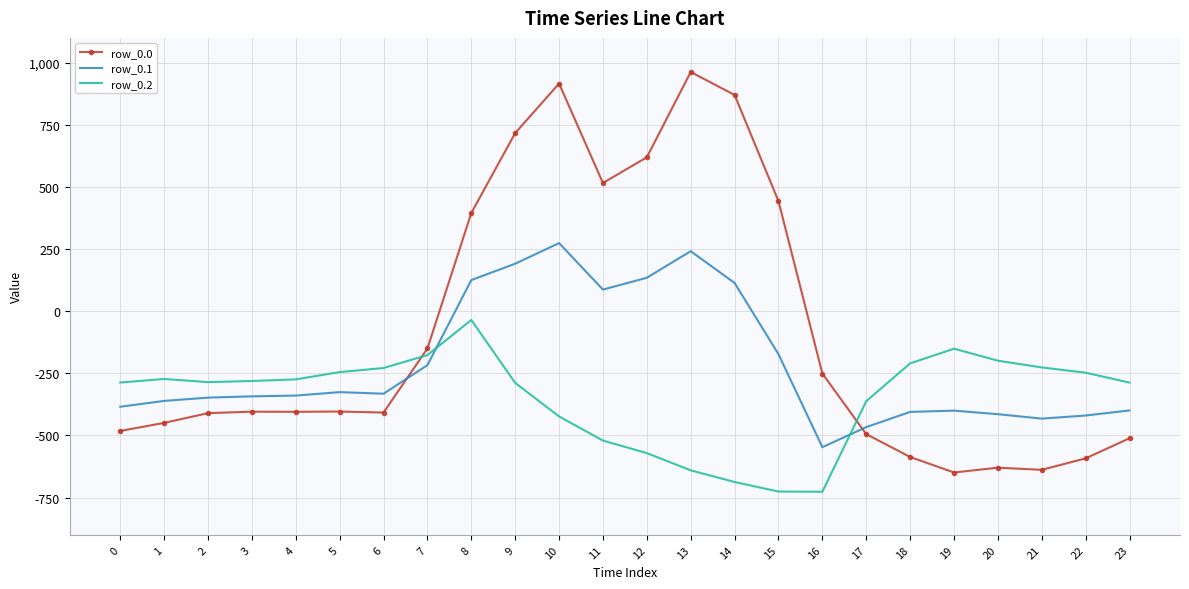

Where is row_0.1 nearest to the value -136?

15